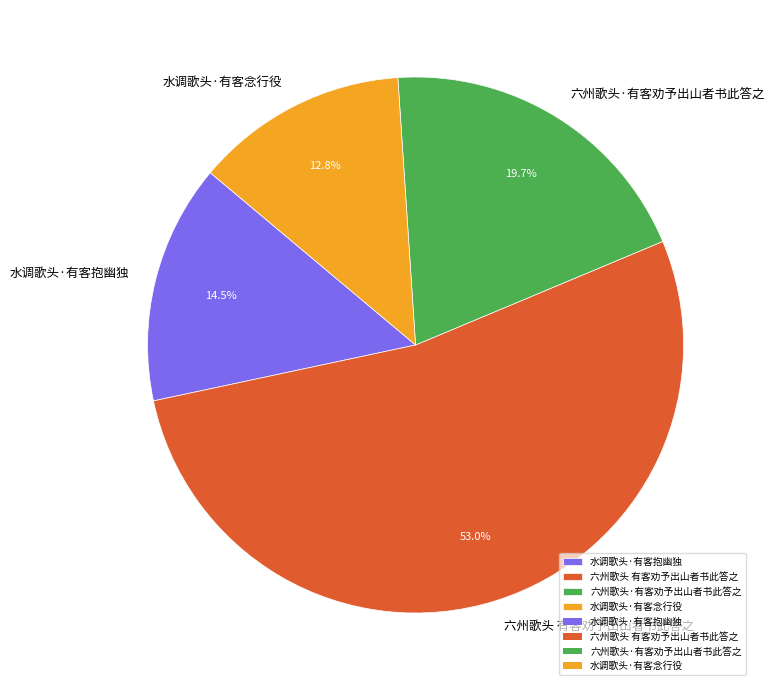

What percentage is NOT represented by 六州歌头 有客劝予出山者书此答之?

47.0%